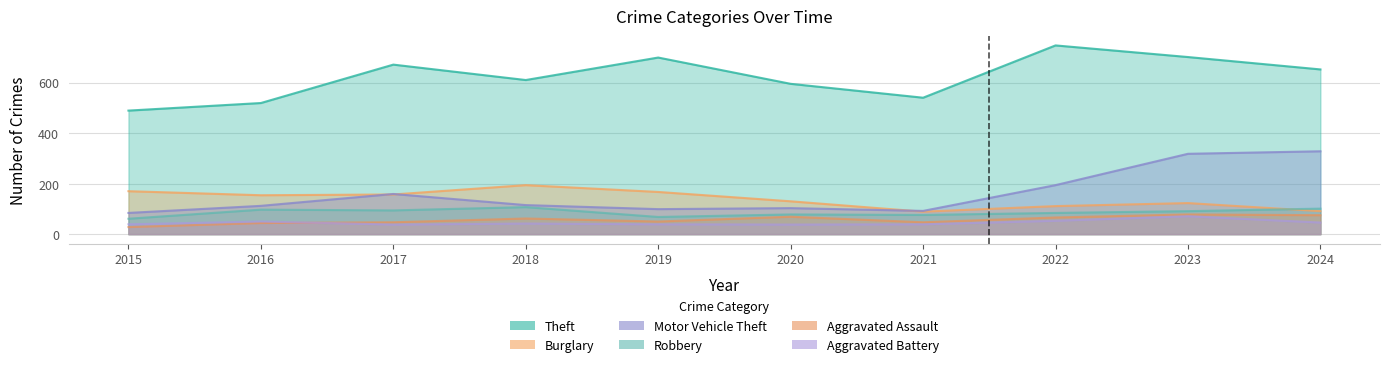

What is the difference between the second highest and minimum values in the Aggravated Battery series?

15